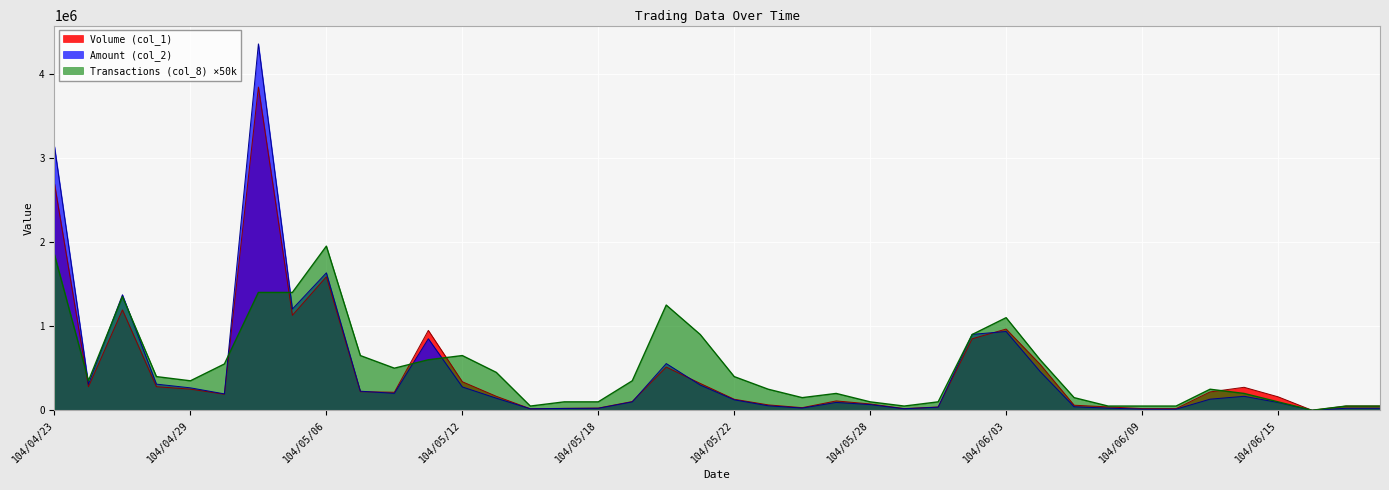

True or false: Volume (col_1) has a value of 415246 at 104/04/29.

False